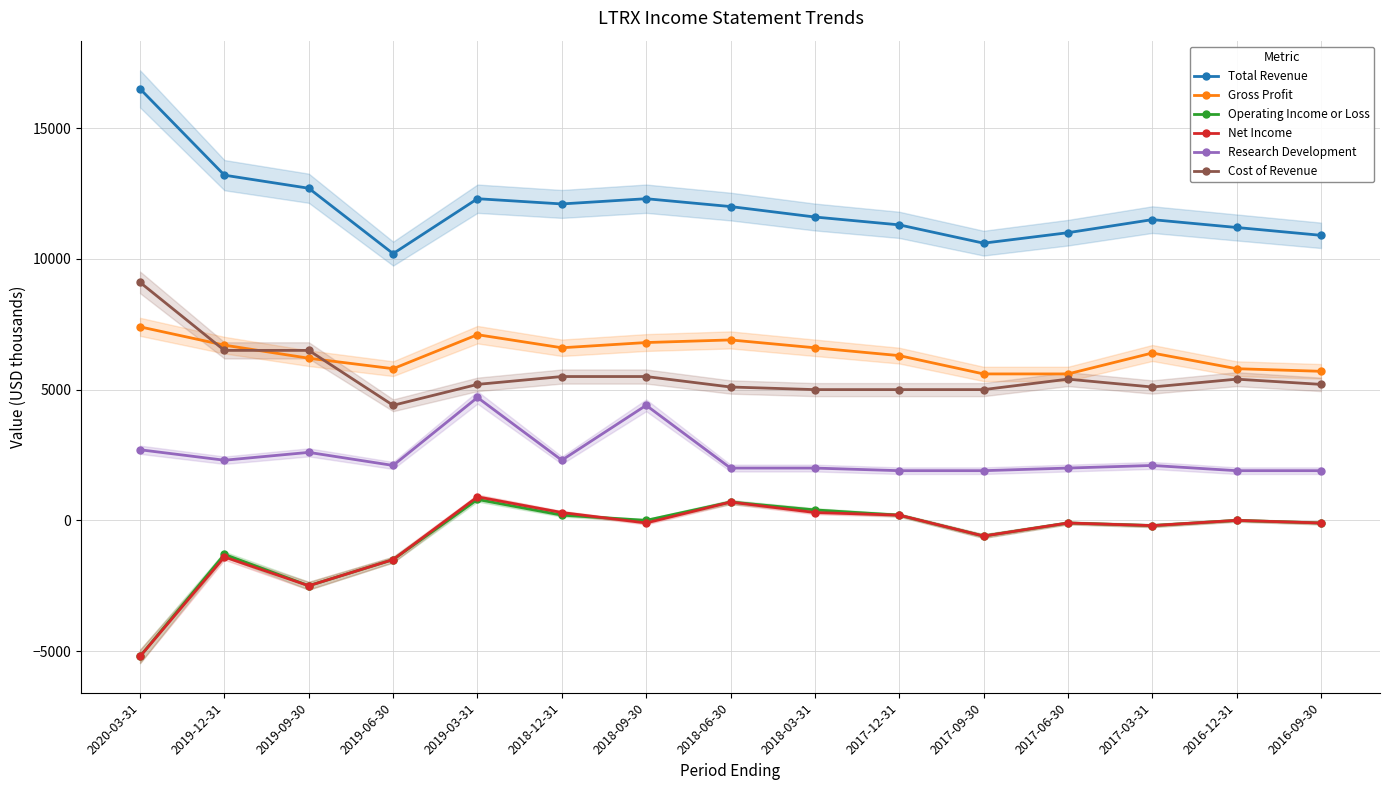

What is the difference between the highest and lowest values at 2019-09-30?

15200